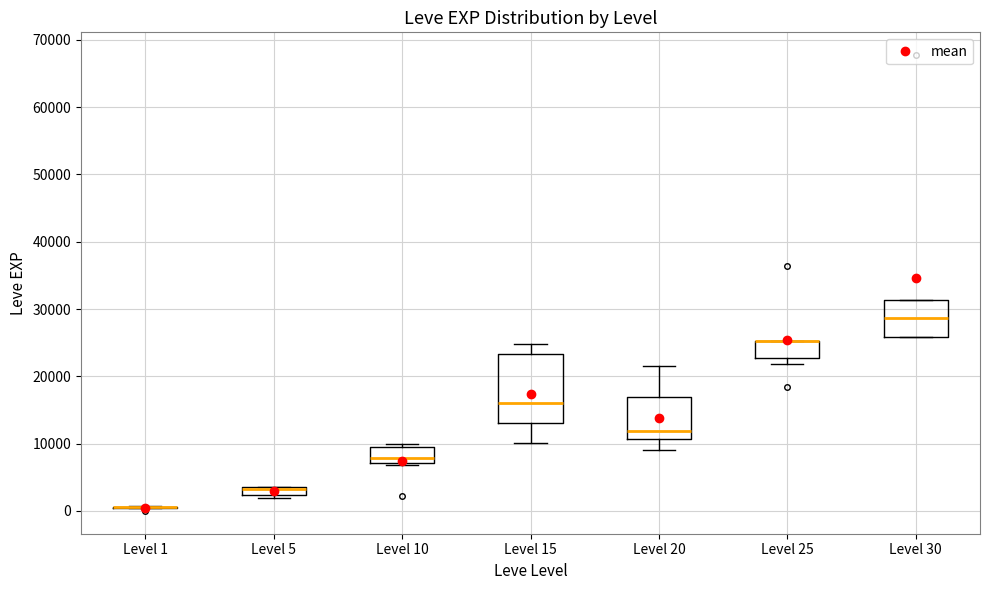

Where is the upper edge of the box for Level 15 on the y-axis? The values are not printed on the chart, so give them approximately, as read against the axis.

23000